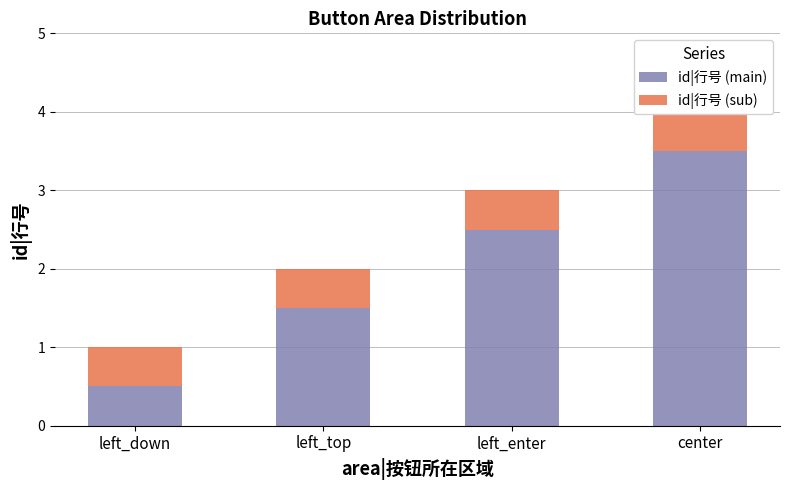

What is the difference between the maximum and minimum values in the id|行号 (main) series?

3.0